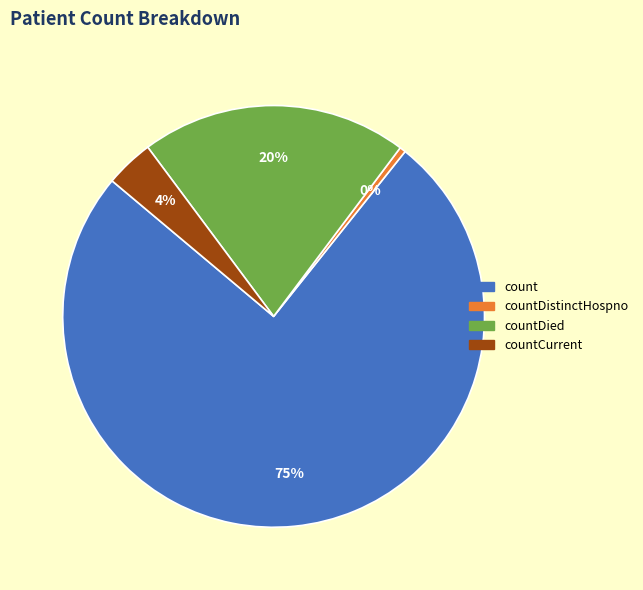

Rank the categories by value from lowest to highest.

countDistinctHospno, countCurrent, countDied, count